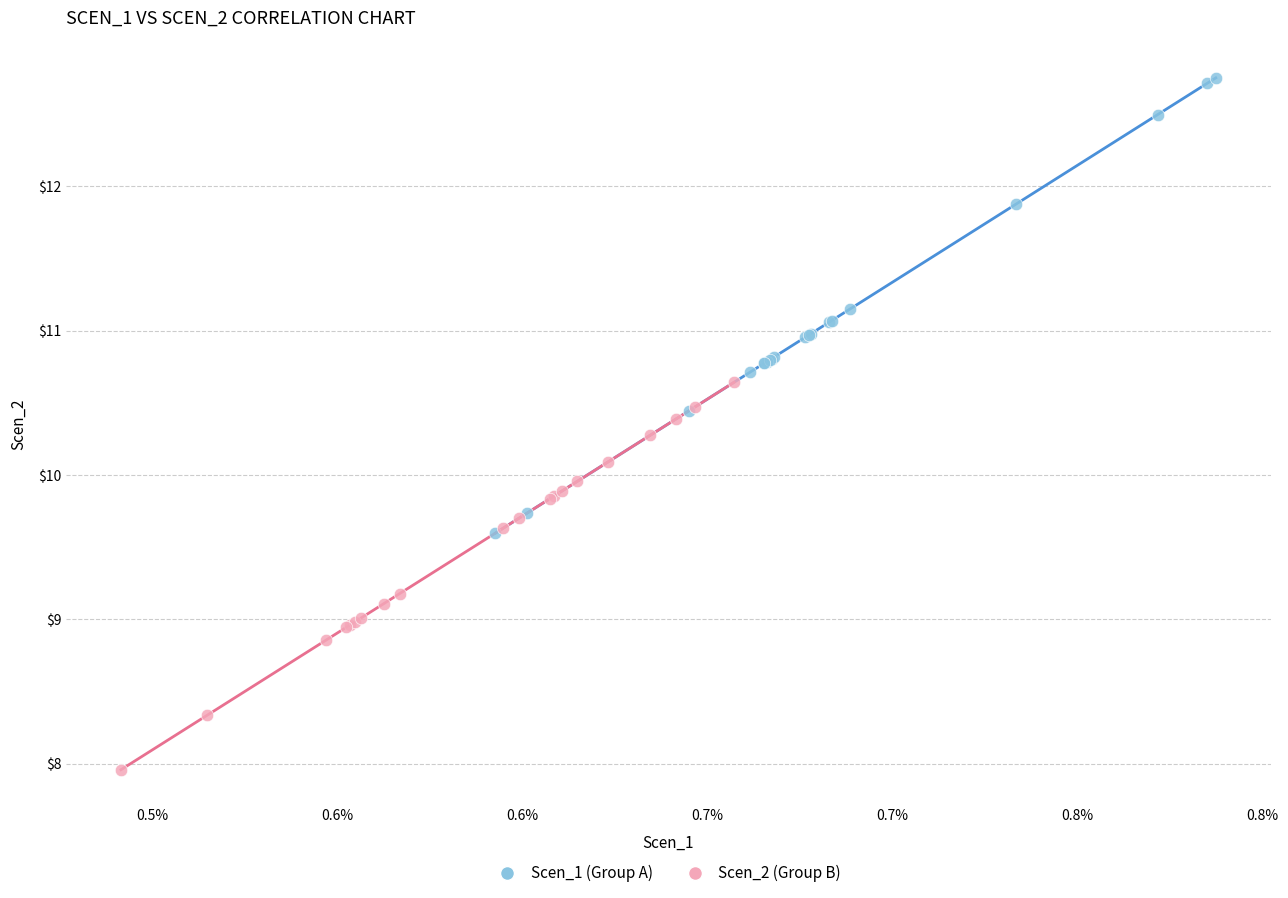

What are all the series names shown in the legend?

Scen_1 (Group A), Scen_2 (Group B)